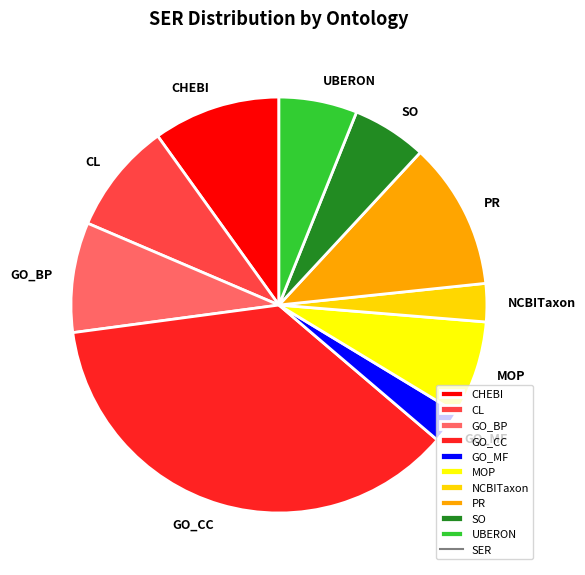

Is there a majority slice in this chart?

No